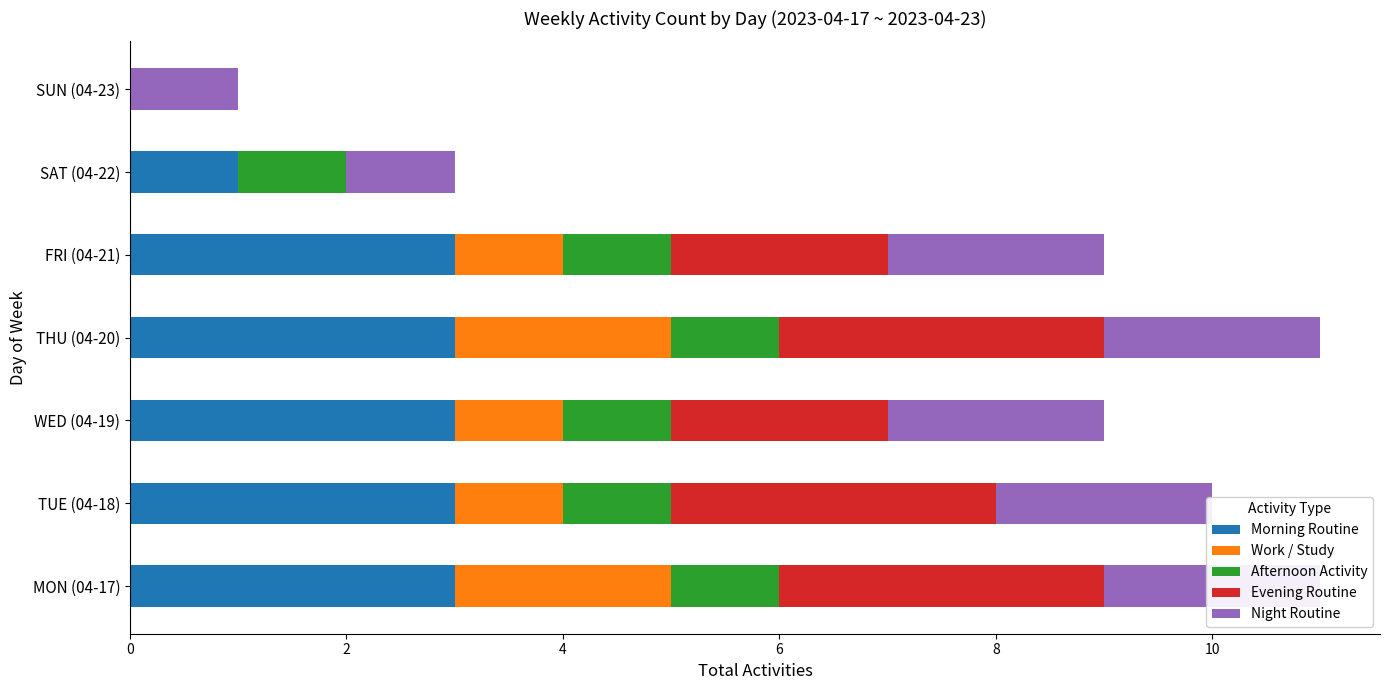

Which series changed the most between 0 and 6?

Morning Routine